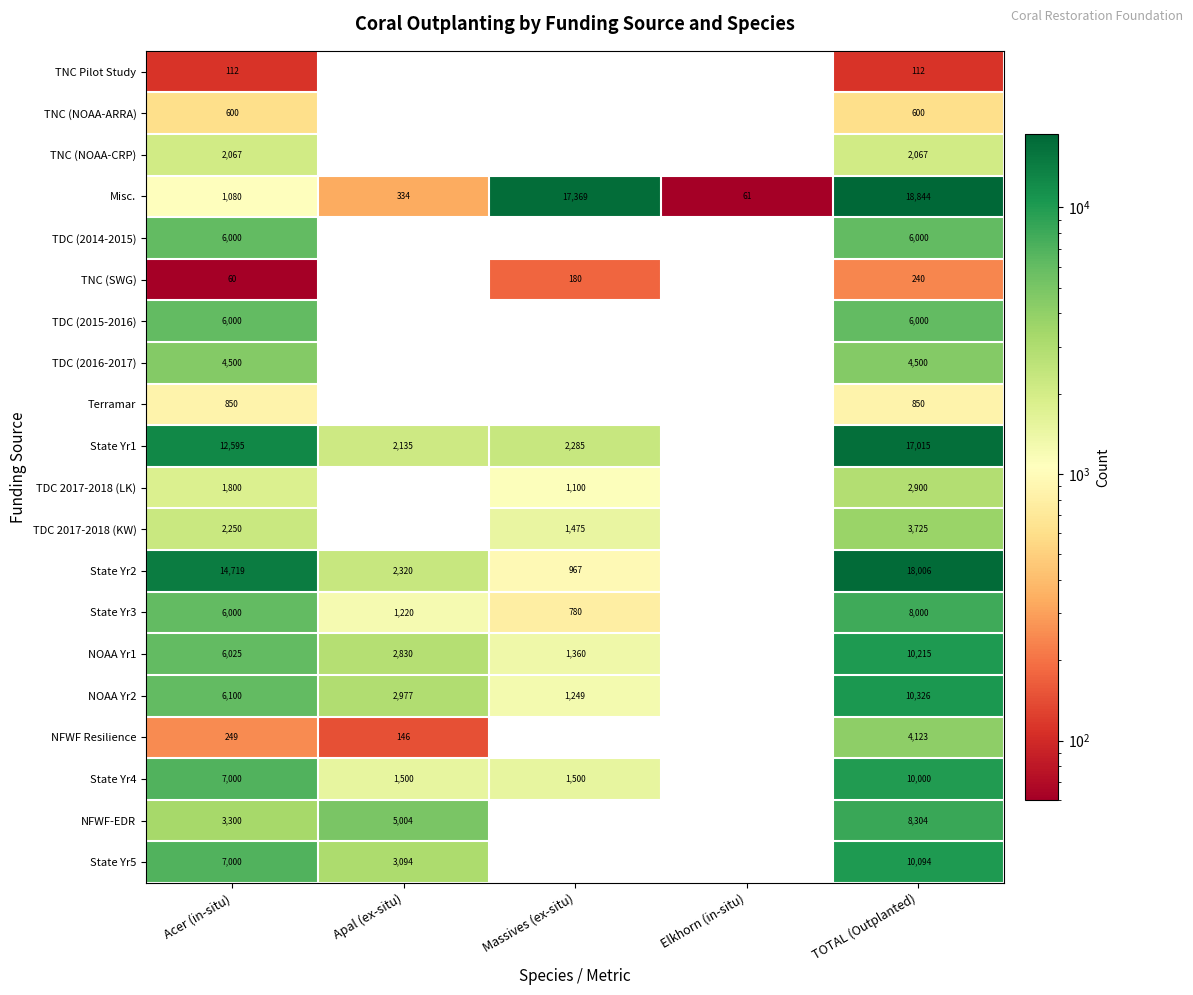

What is the difference between the highest and lowest values at Acer (in-situ)?

14659